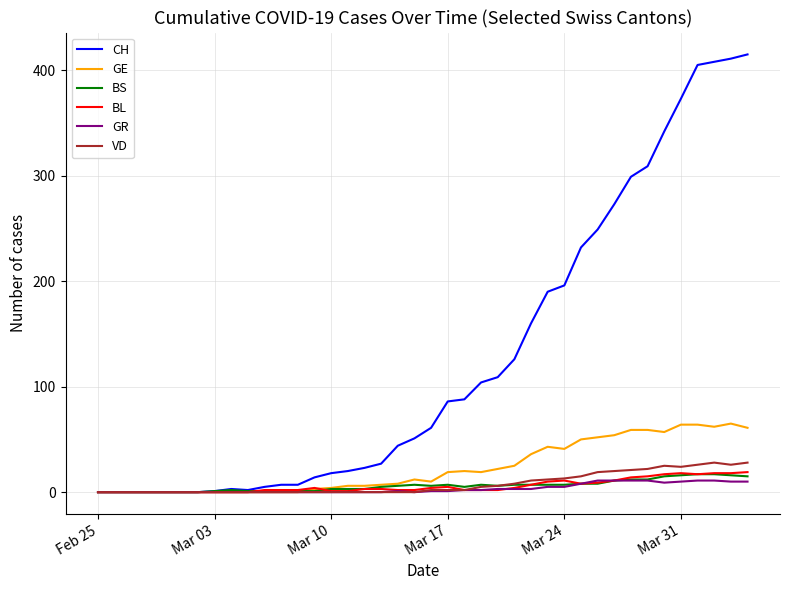

Count the number of categories in the chart.

40